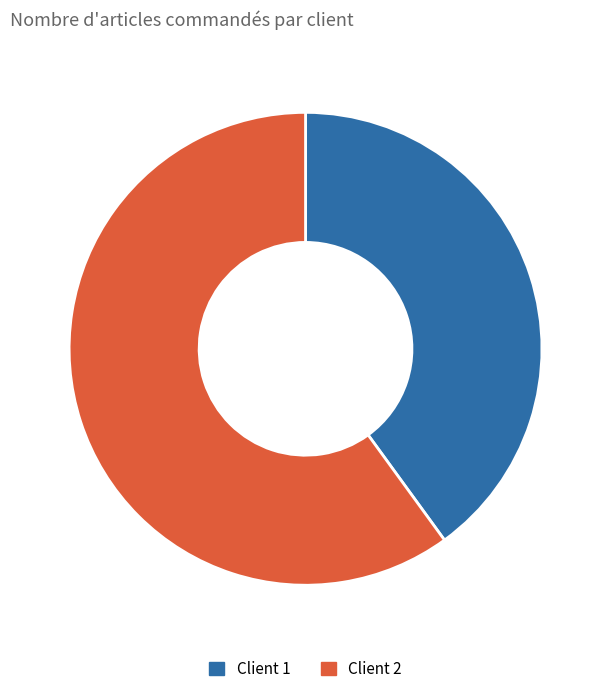

How many slices are in this pie chart?

2